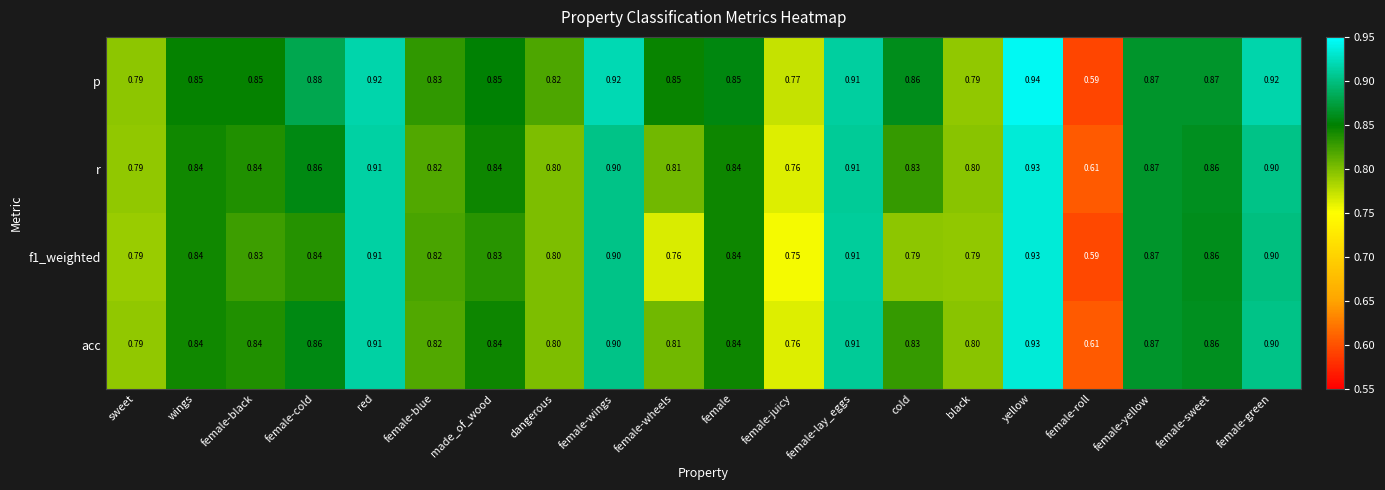

Which series has the largest range (max minus min)?

p